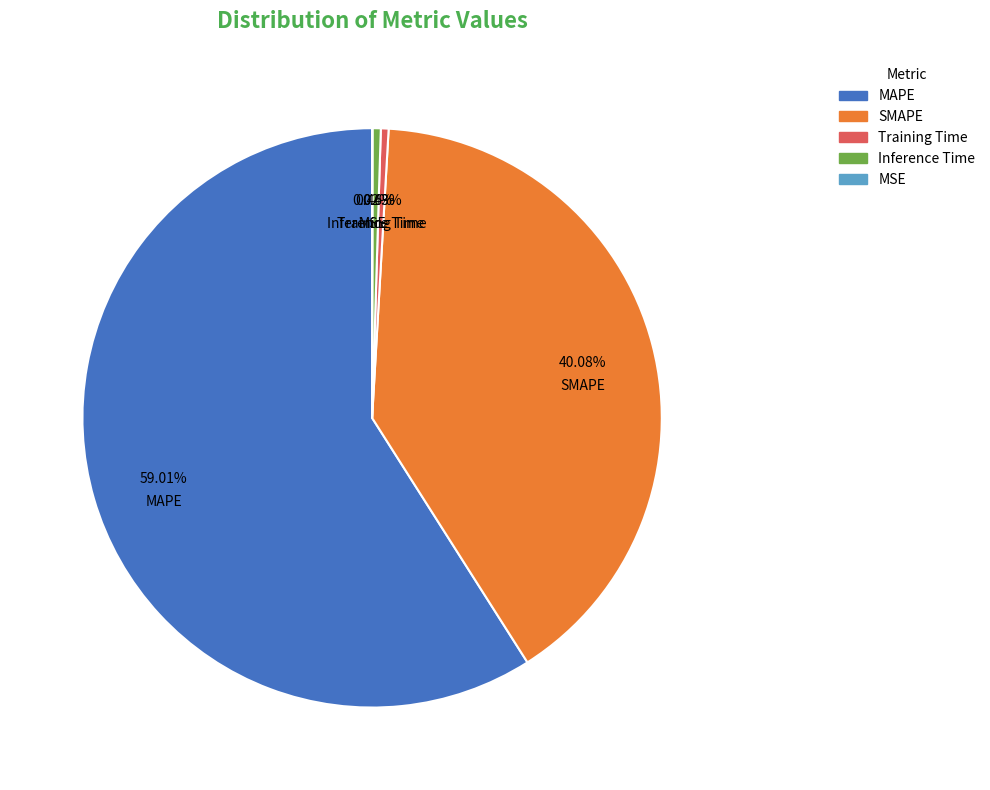

Is the sum of Inference Time and MAPE greater than half?

Yes